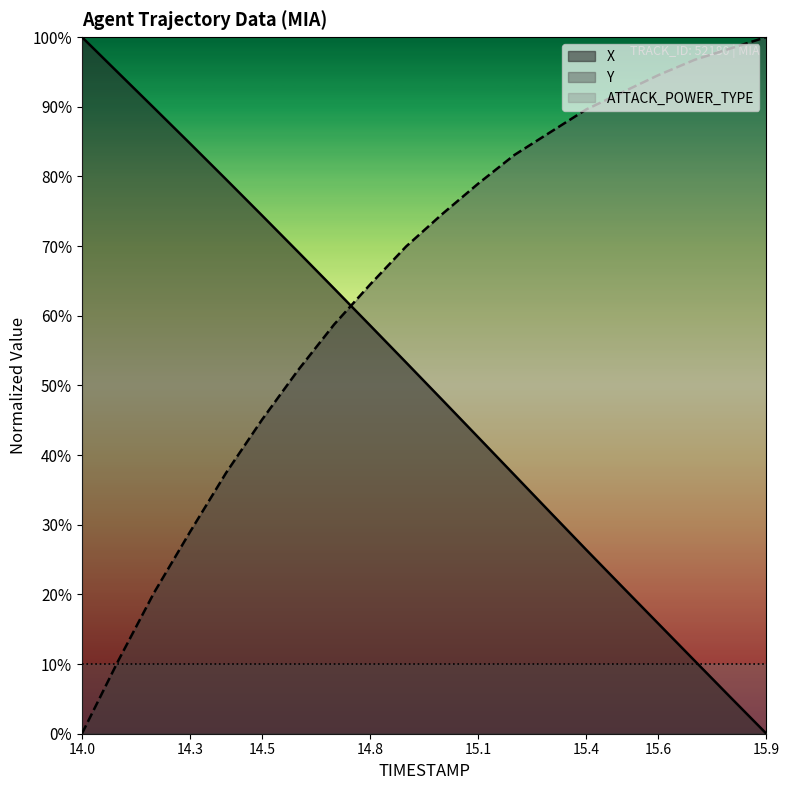

How many values in X are above zero?

19